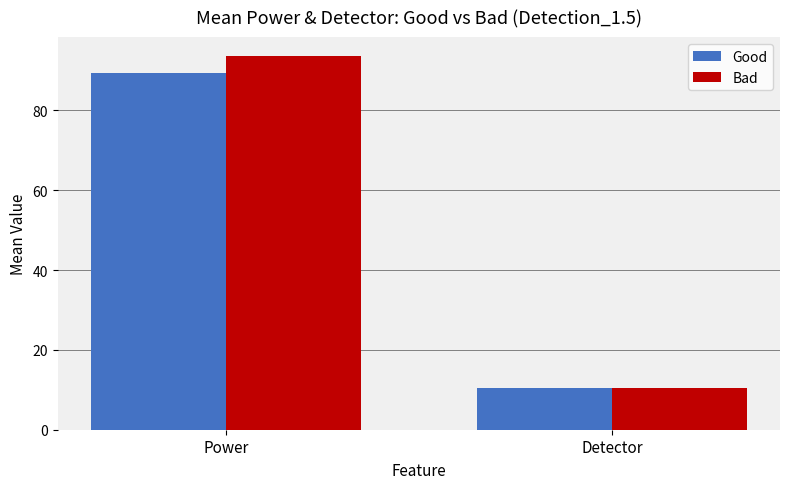

What are all the series names shown in the legend?

Good, Bad